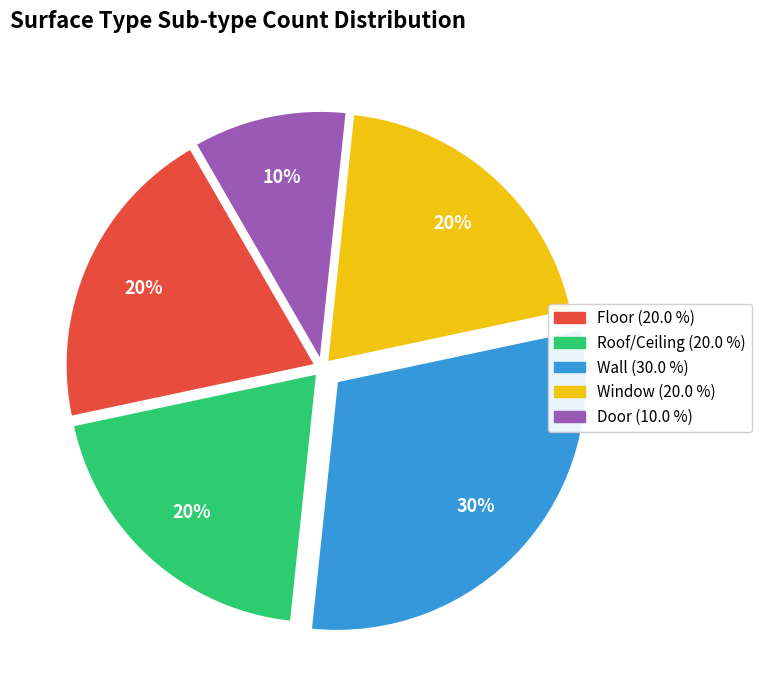

To the nearest percent, what is the difference between the largest and smallest slice percentages?

20%